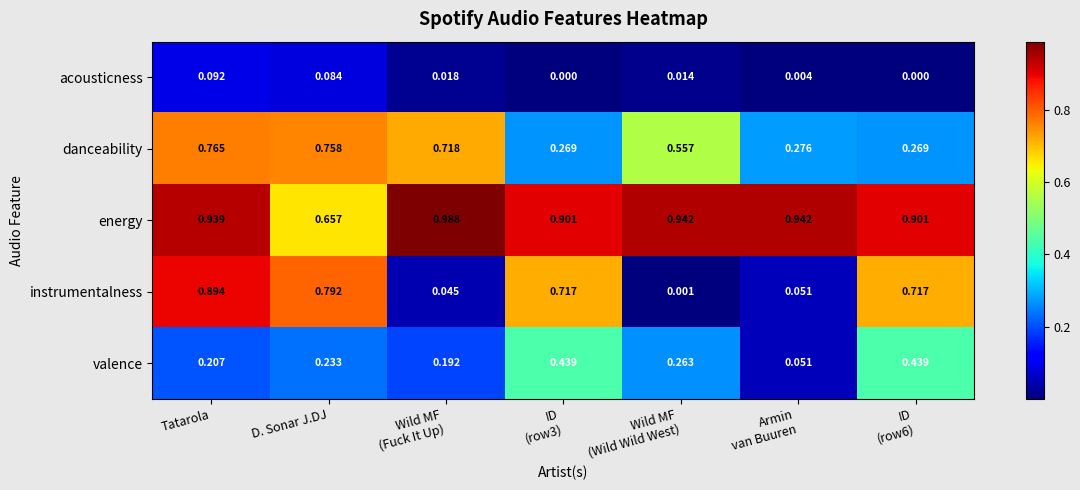

Rank the series by their maximum value, from lowest to highest.

acousticness, valence, danceability, instrumentalness, energy